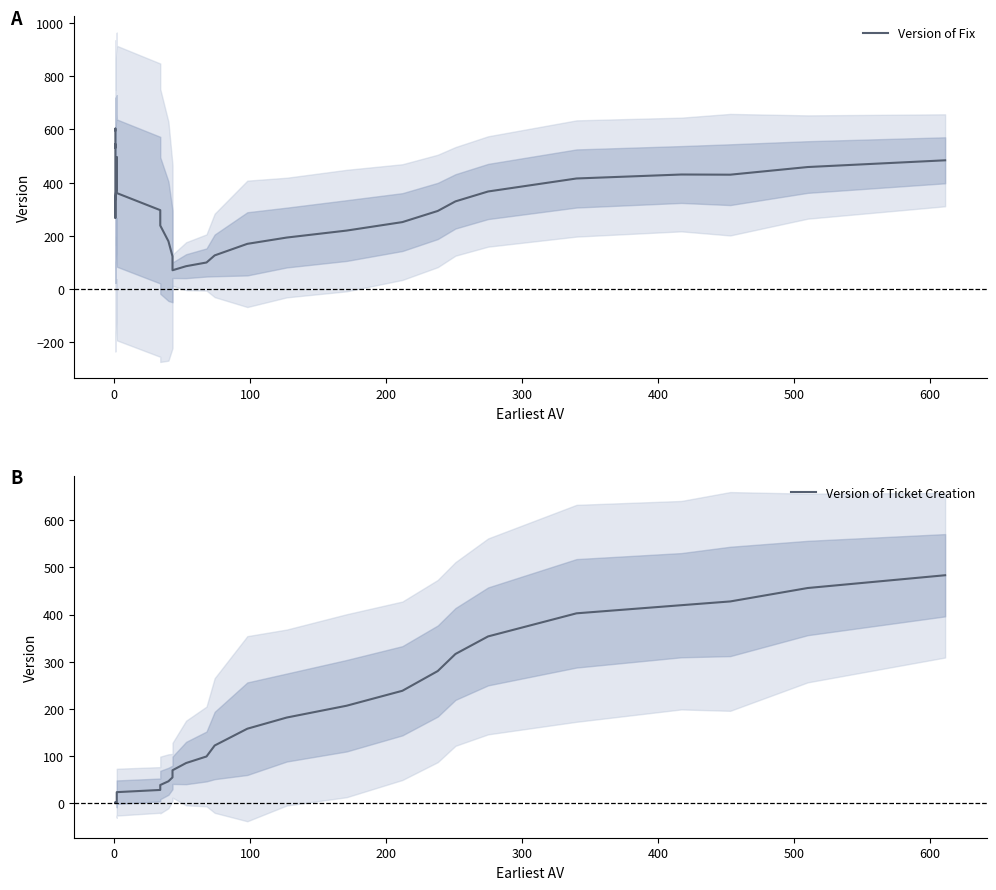

How many data points in Version of Fix are above 360?

20